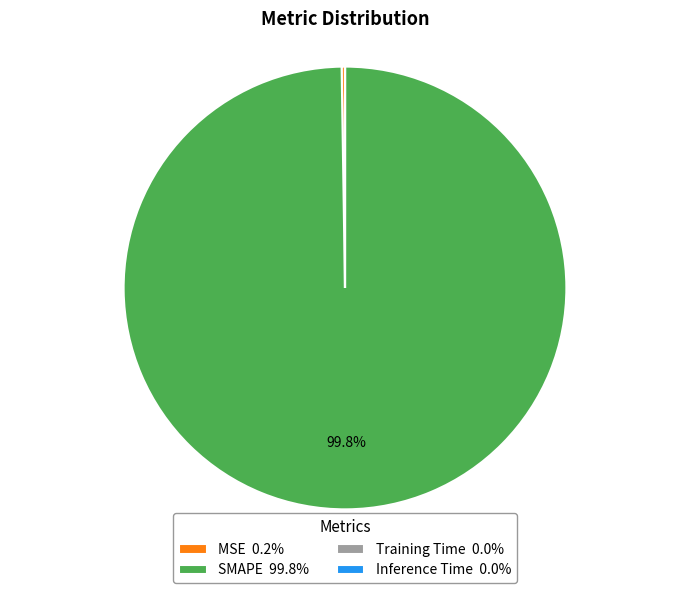

Is there a majority slice in this chart?

Yes